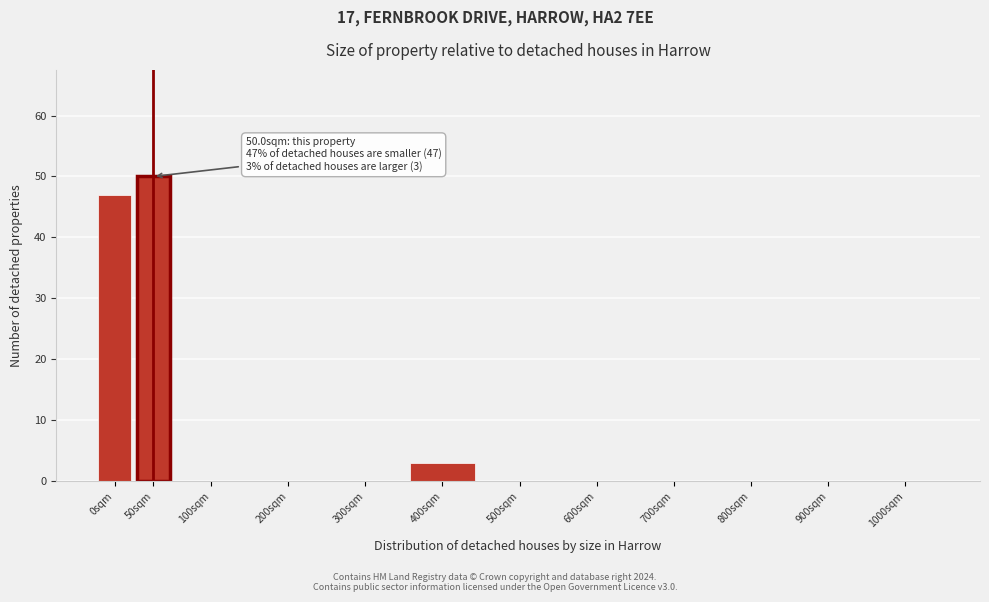

Reading left to right, list all the values displayed in this chart.

0sqm=47	50sqm=50	100sqm=0	200sqm=0	300sqm=0	400sqm=3	500sqm=0	600sqm=0	700sqm=0	800sqm=0	900sqm=0	1000sqm=0